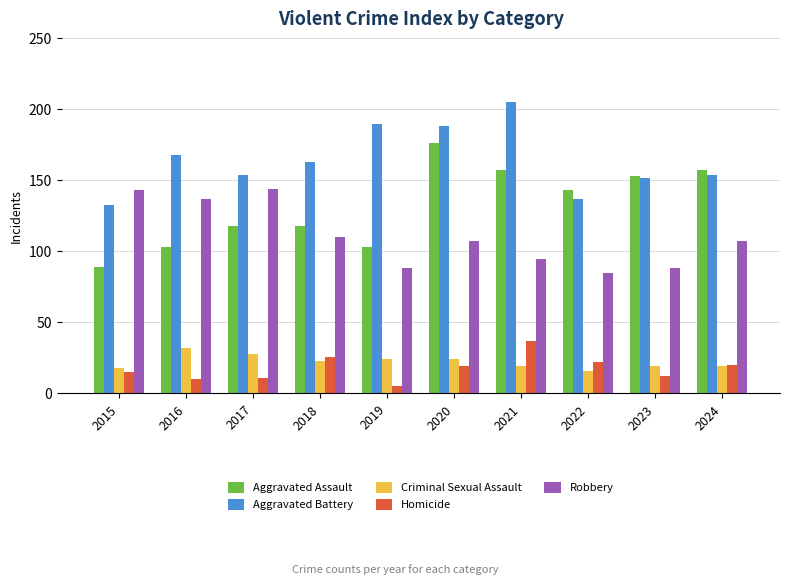

What is the total value across all series at 2022?

403